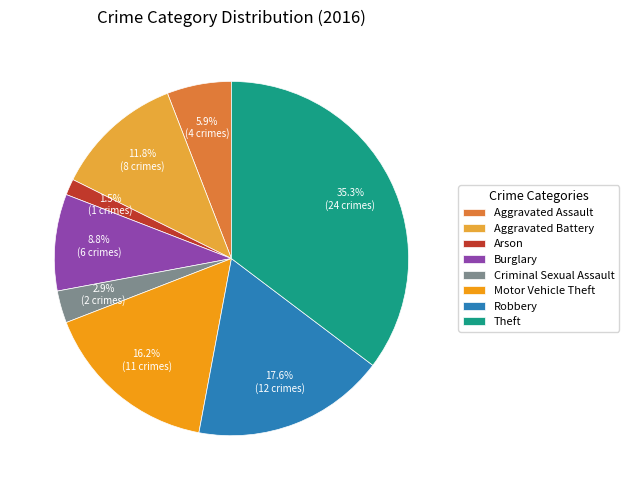

Between Criminal Sexual Assault and Aggravated Battery, which is larger?

Aggravated Battery